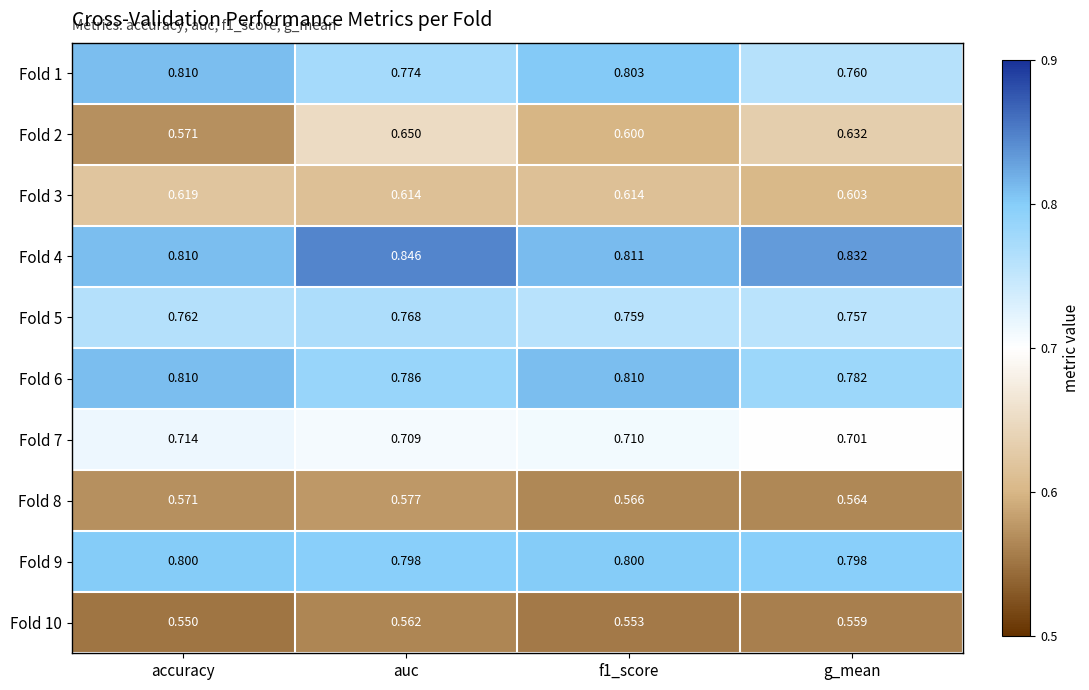

Rank the series at g_mean from lowest to highest value.

Fold 10, Fold 8, Fold 3, Fold 2, Fold 7, Fold 5, Fold 1, Fold 6, Fold 9, Fold 4